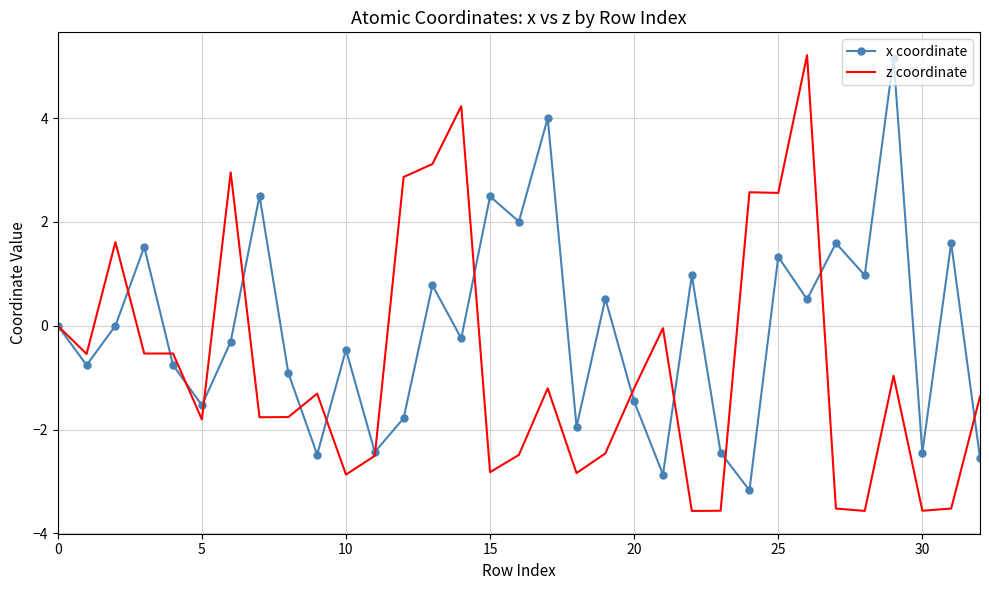

Which series has the largest range (max minus min)?

z coordinate